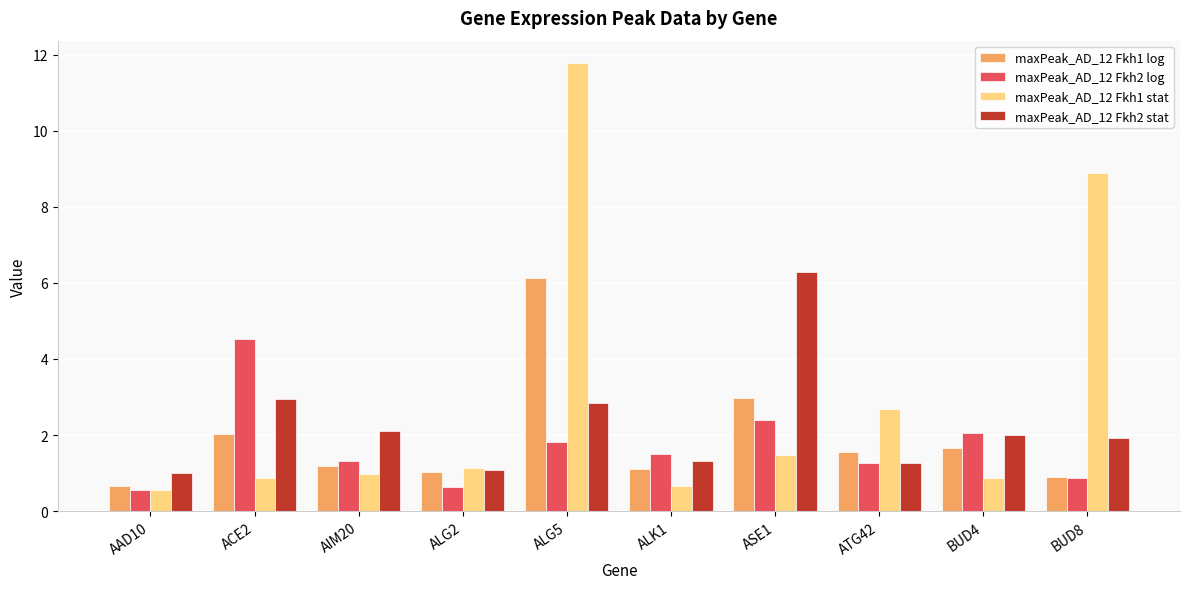

Which series has the largest range (max minus min)?

maxPeak_AD_12 Fkh1 stat